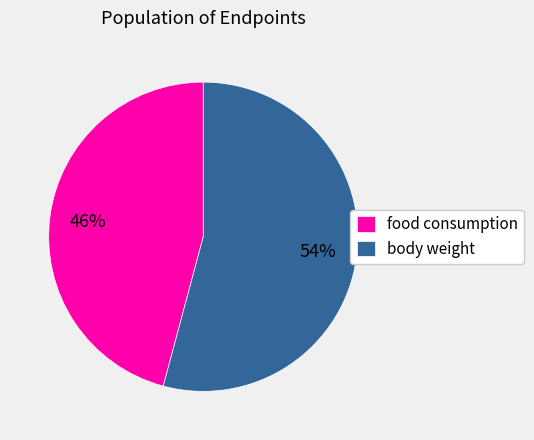

To the nearest percent, what is the combined percentage of body weight and food consumption?

100%